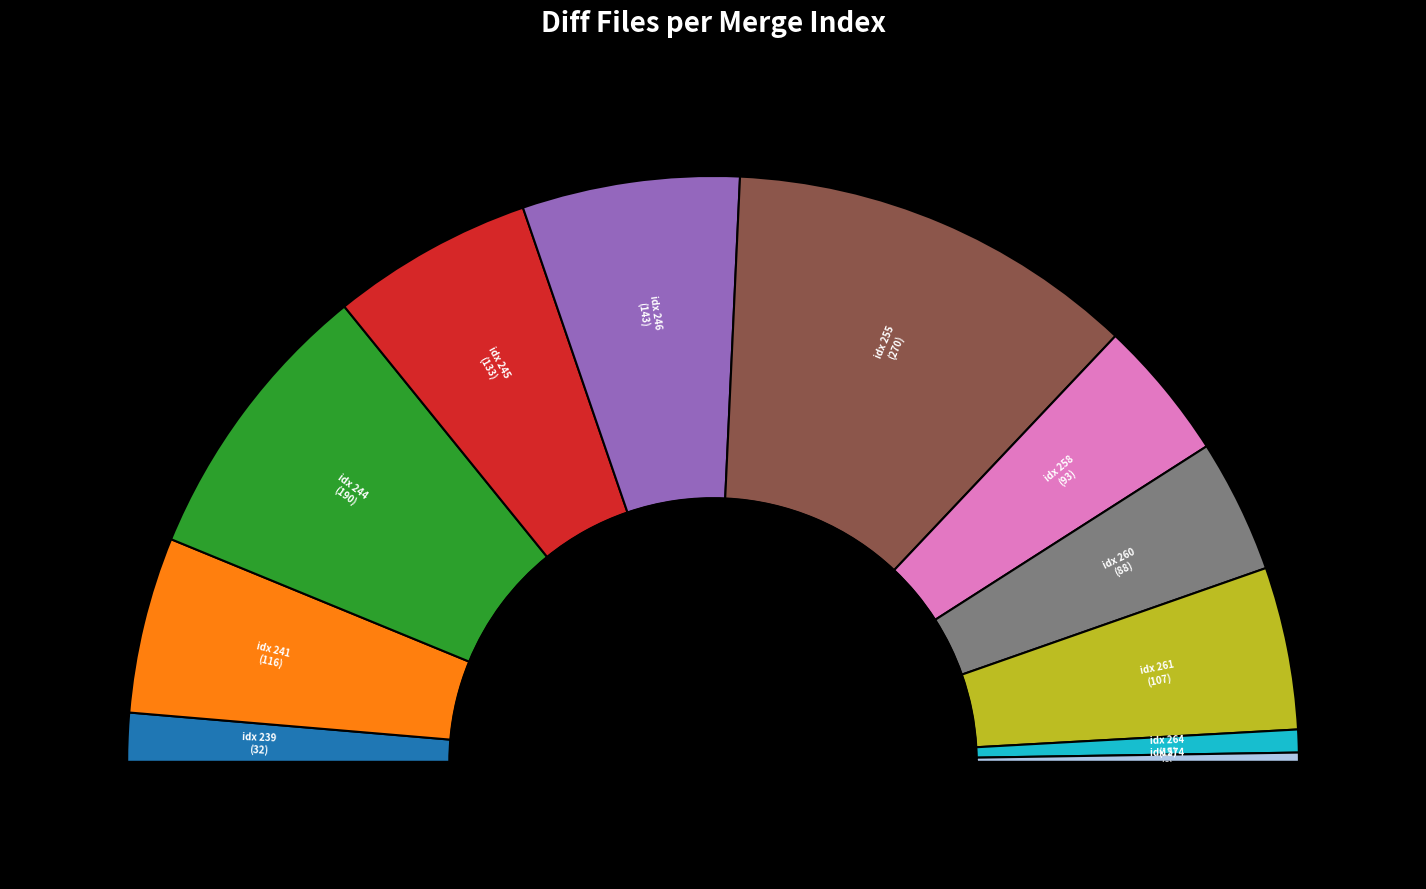

Combined, what portion of the pie is 241 and 258?

17.5%